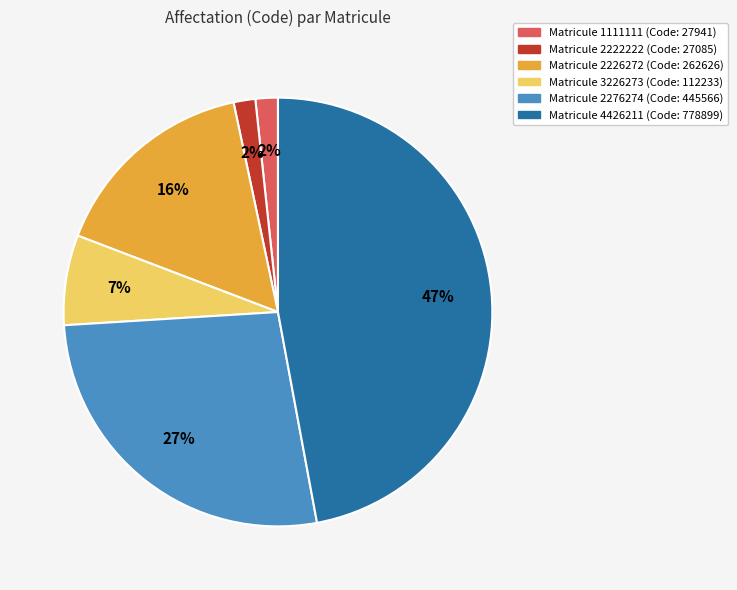

Is there any slice that represents more than half of the pie?

No